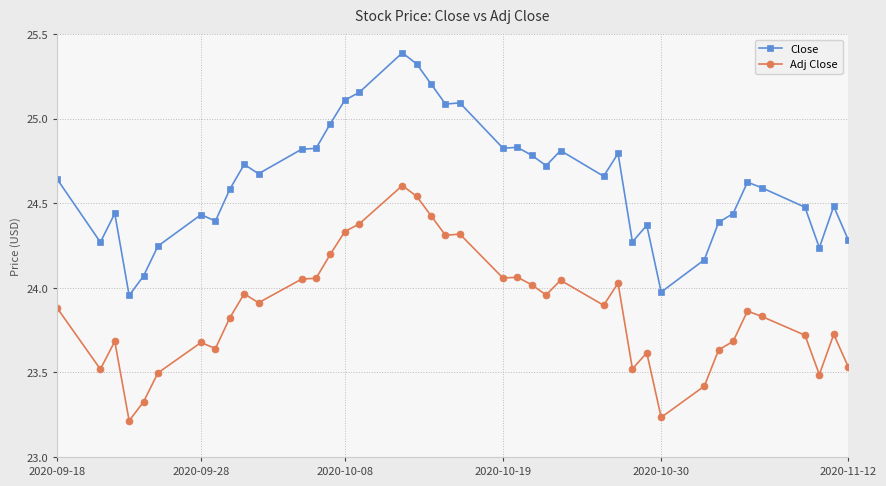

Which series has the widest spread of values?

Close